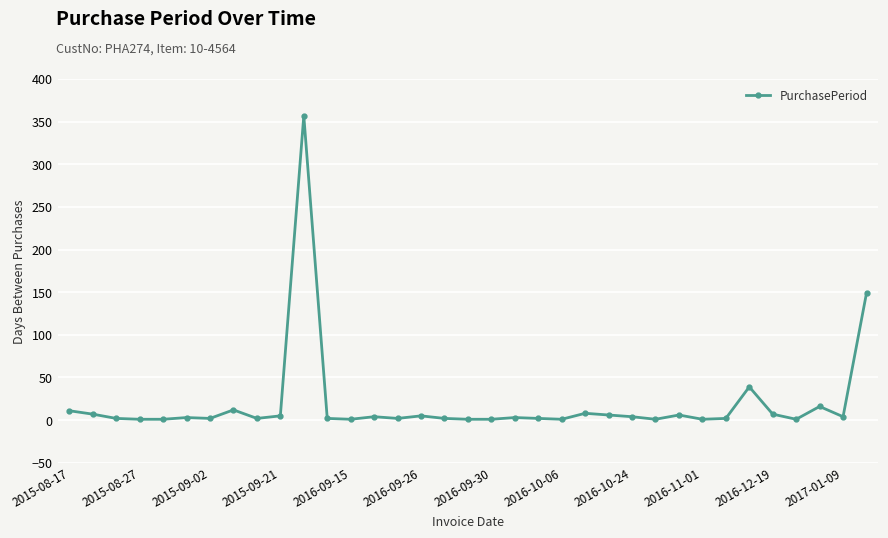

What is the maximum value shown in the chart?

357